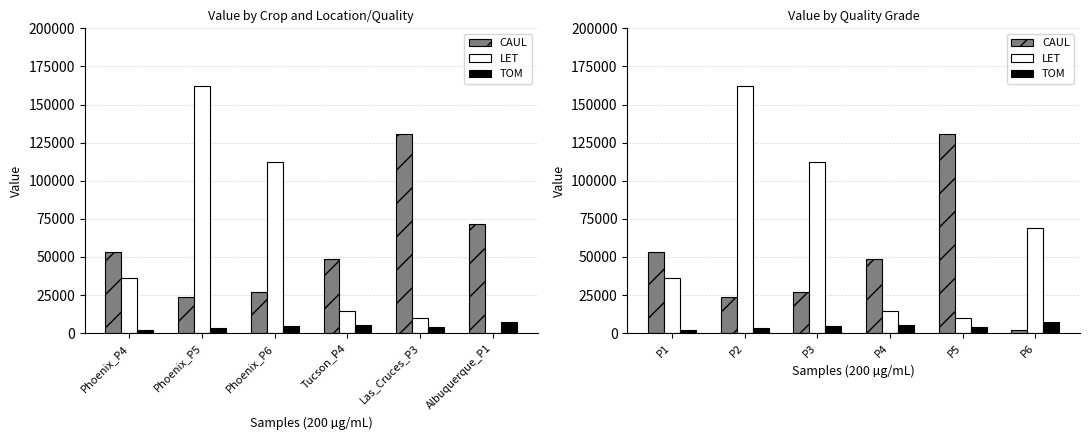

What is the sum of all LET values?

404870.0